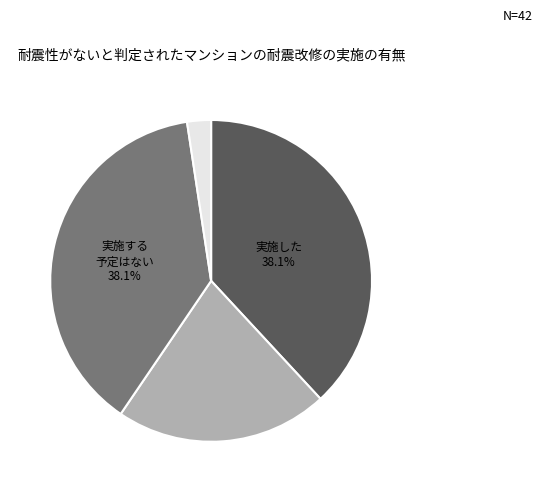

Does any single category account for the majority?

No